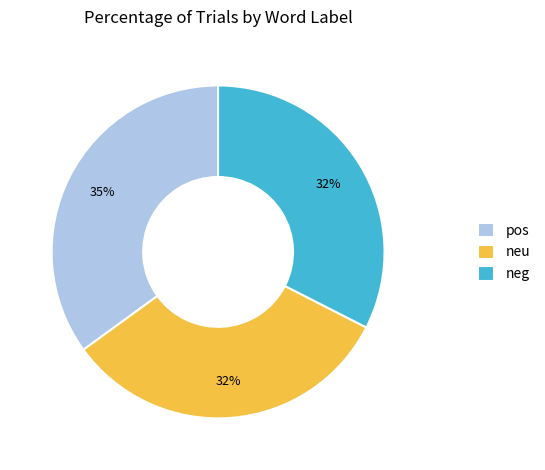

How many segments does this pie chart have?

3